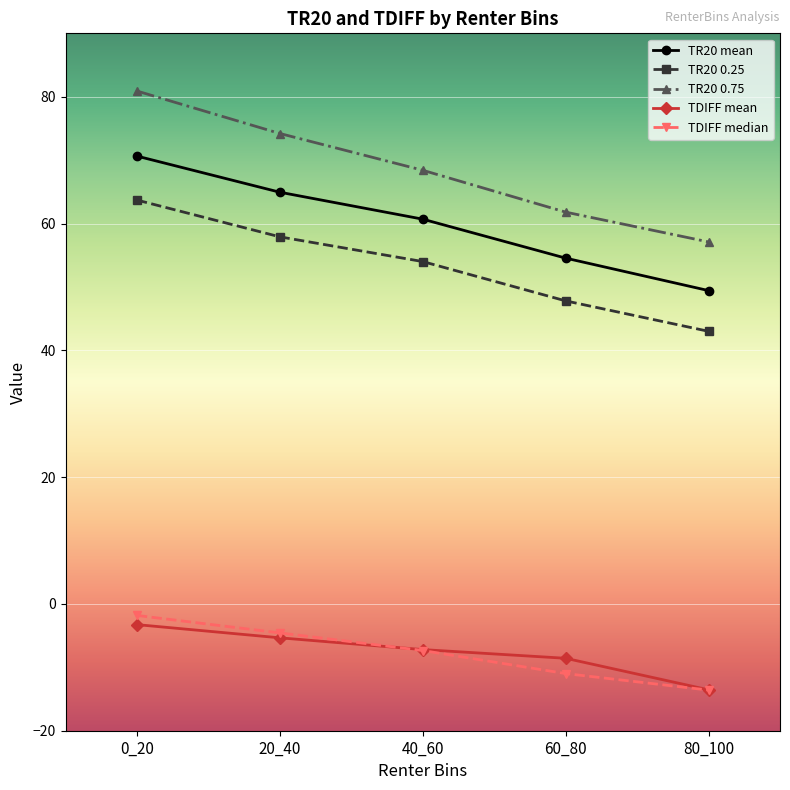

Which label corresponds to the smallest value in the chart?

80_100